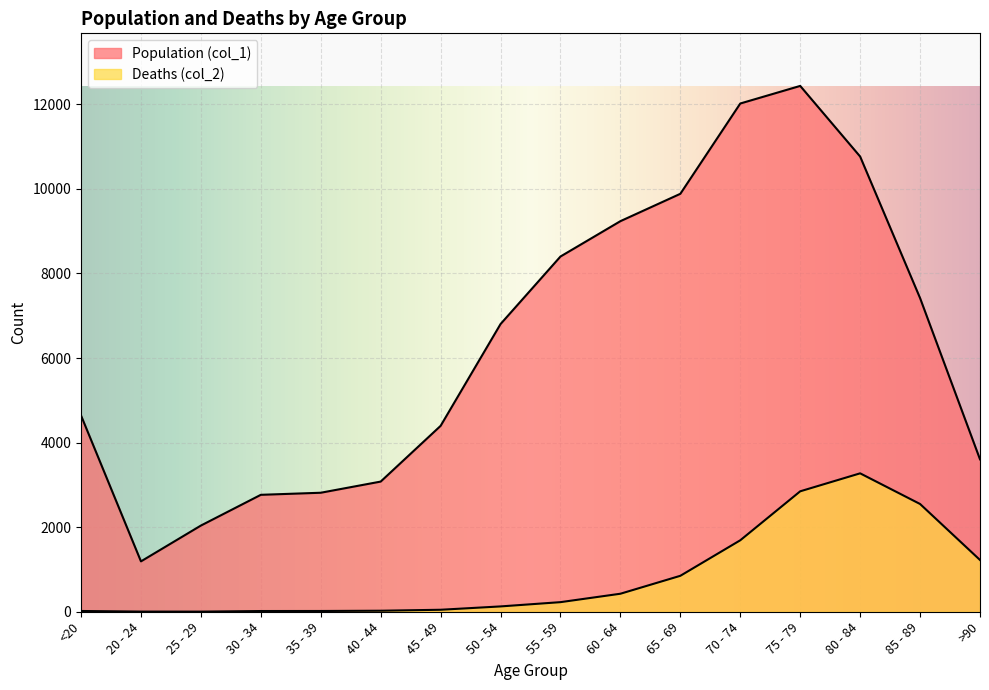

Is the value of Population (col_1) at 30 - 34 greater than the value of Deaths (col_2) at 20 - 24?

Yes